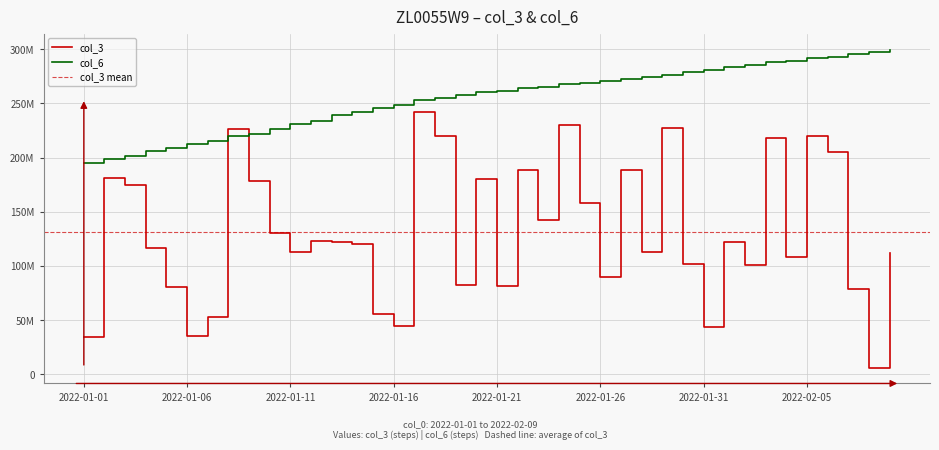

Where does the col_3 series first go above 122016656?

2022-01-02